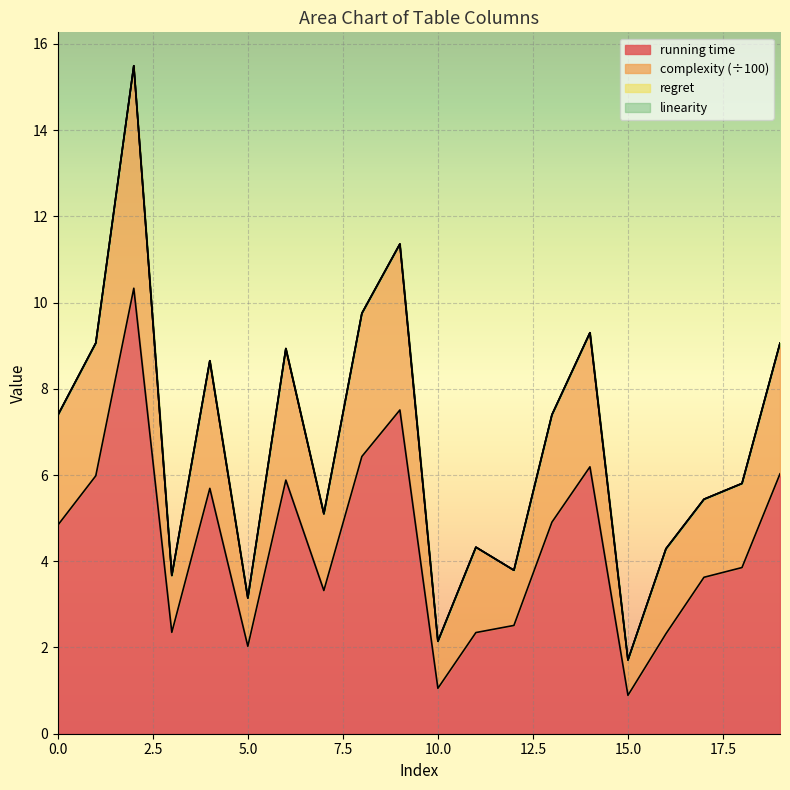

The running time series shows 1.6 at 7. True or false?

False